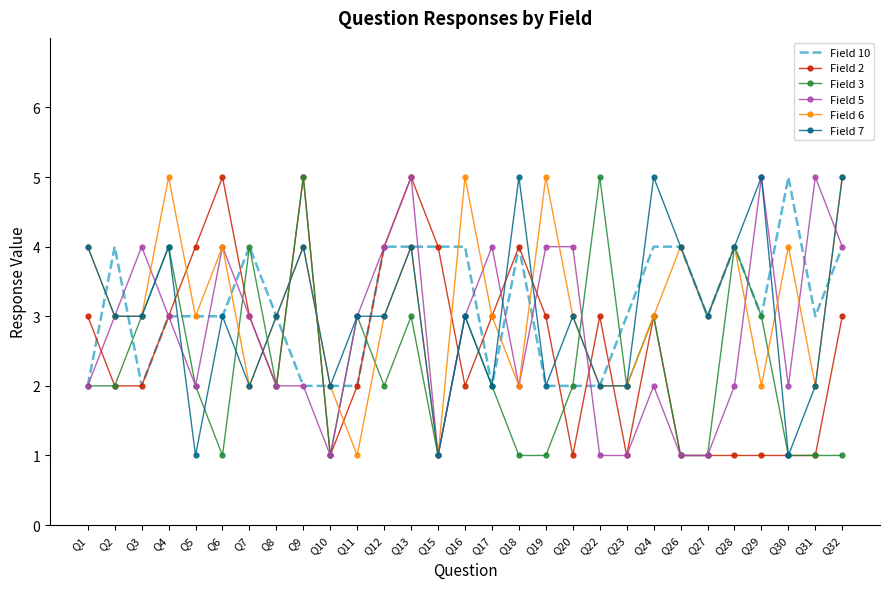

True or false: Field 5 has a value of 5 at Q31.

True